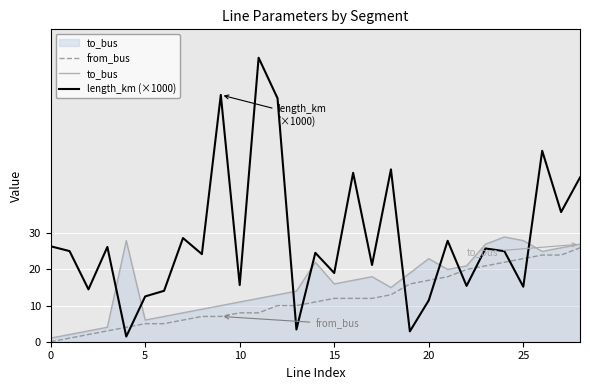

True or false: length_km (×1000) has more than 0 points higher than both neighbors.

True